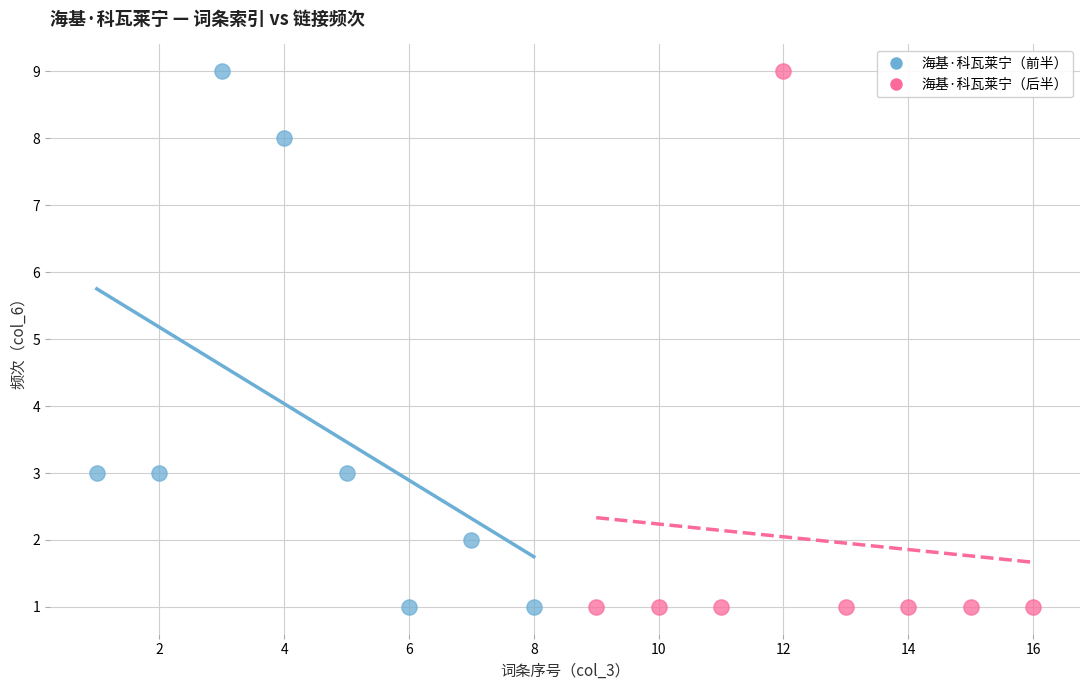

What are all the series names shown in the legend?

海基·科瓦莱宁（前半）, 海基·科瓦莱宁（后半）